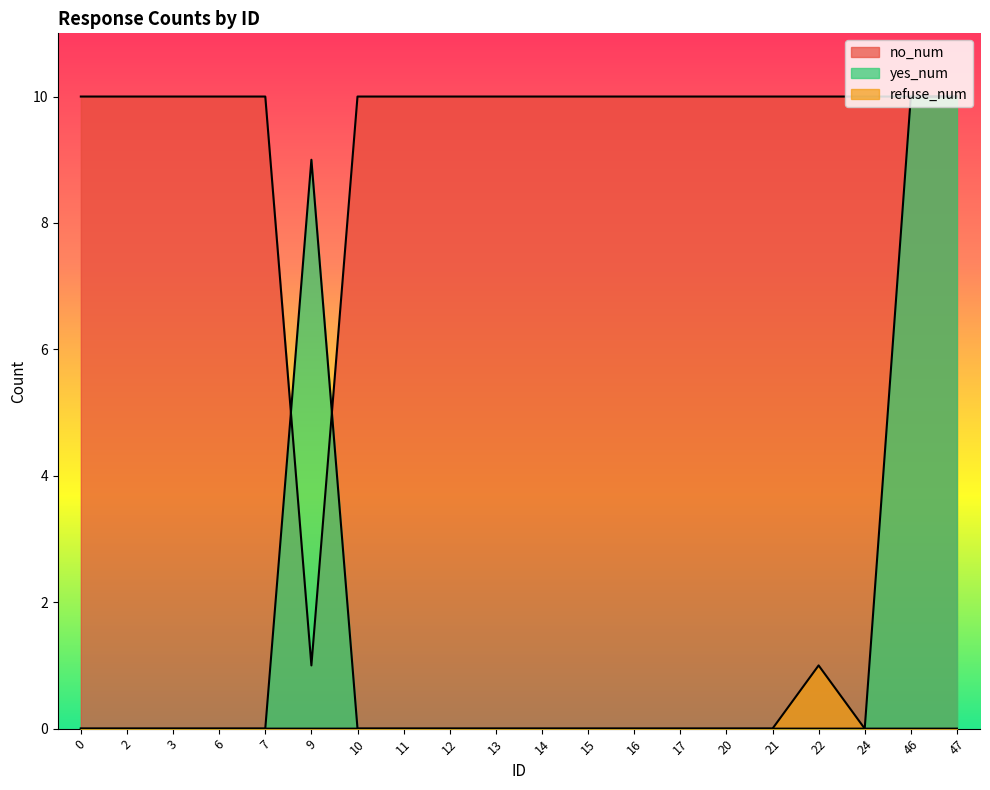

At which label is no_num closest to 5?

9